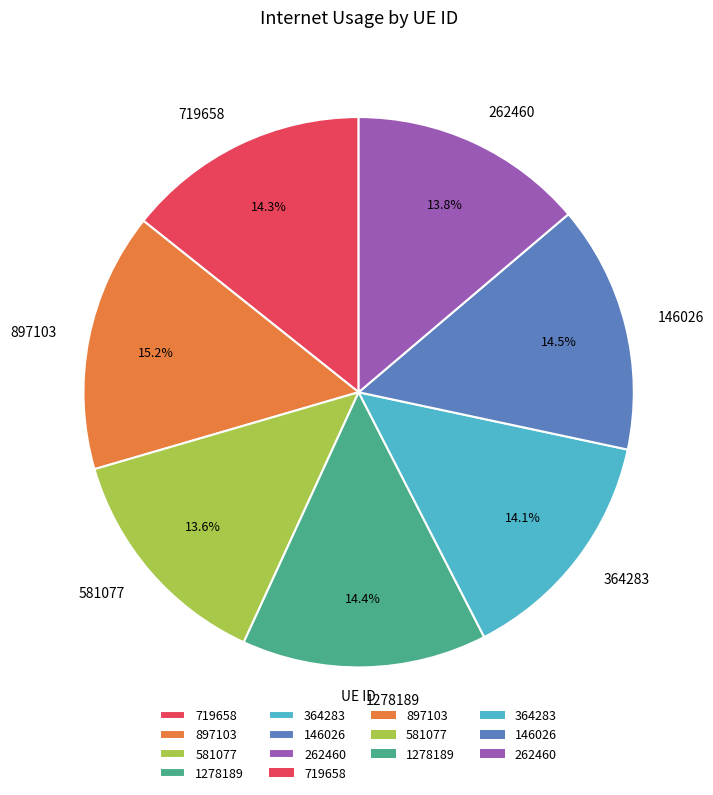

Is it true that 719658 is 14% of the pie?

True